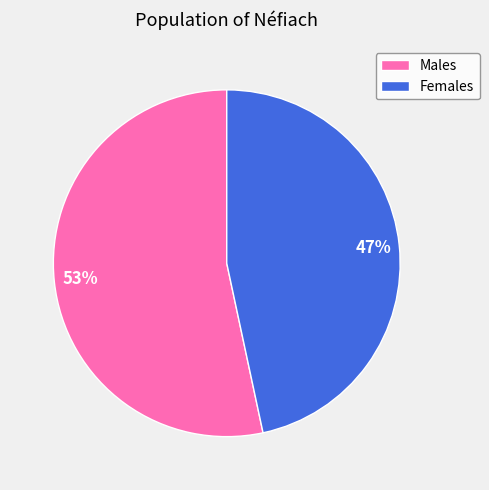

The Females slice represents 47% of the pie. True or false?

True